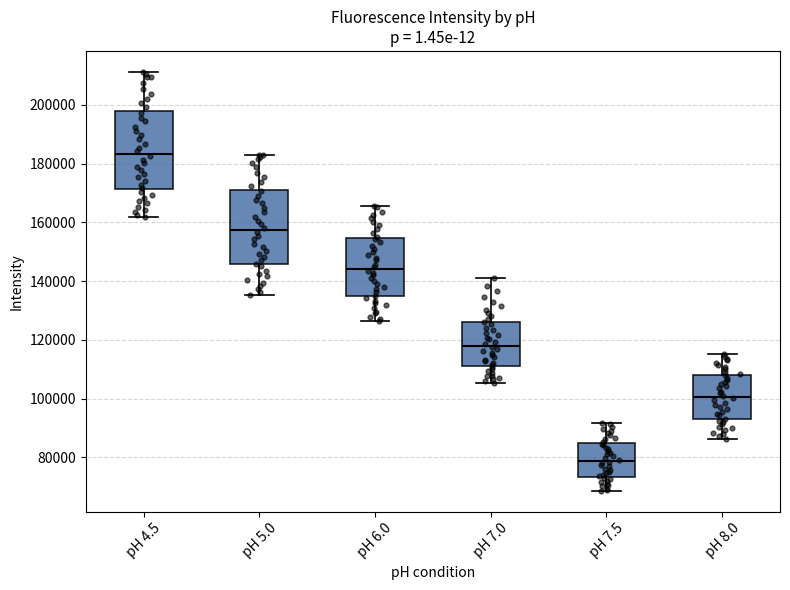

Where does the upper whisker of the box for pH 7.5 end on the y-axis? The values are not printed on the chart, so give them approximately, as read against the axis.

92000